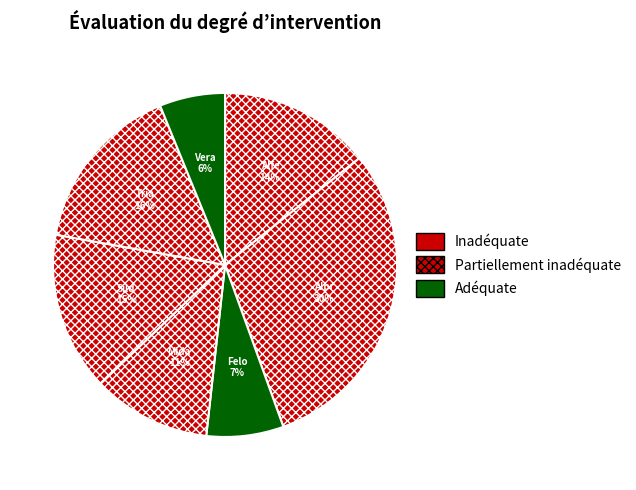

Count the number of slices in the pie.

7